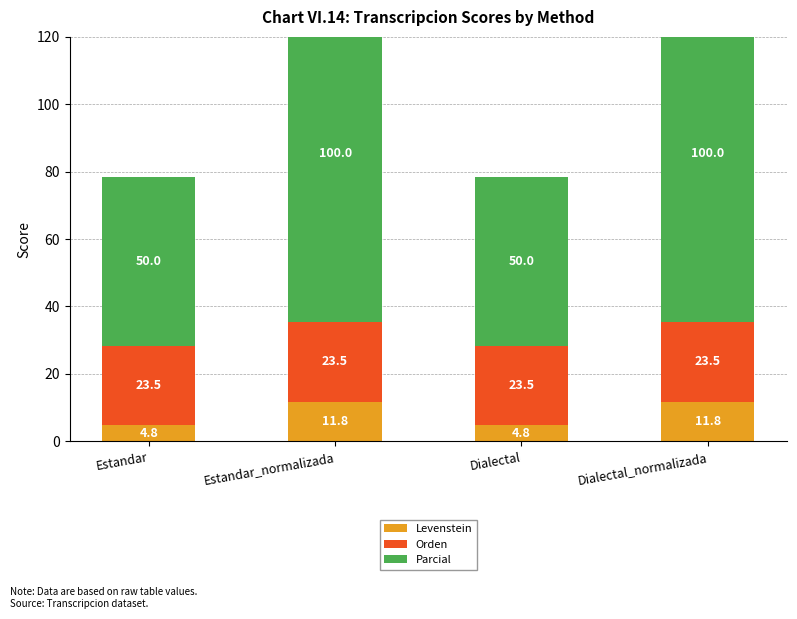

What is the total value across all series at Dialectal_normalizada?

135.3